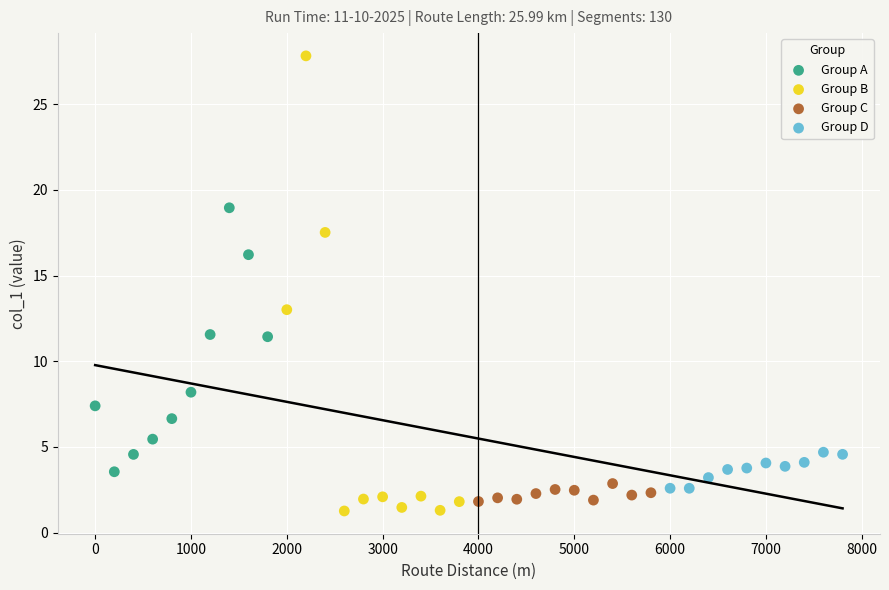

Which series contains the highest Y value?

Group B